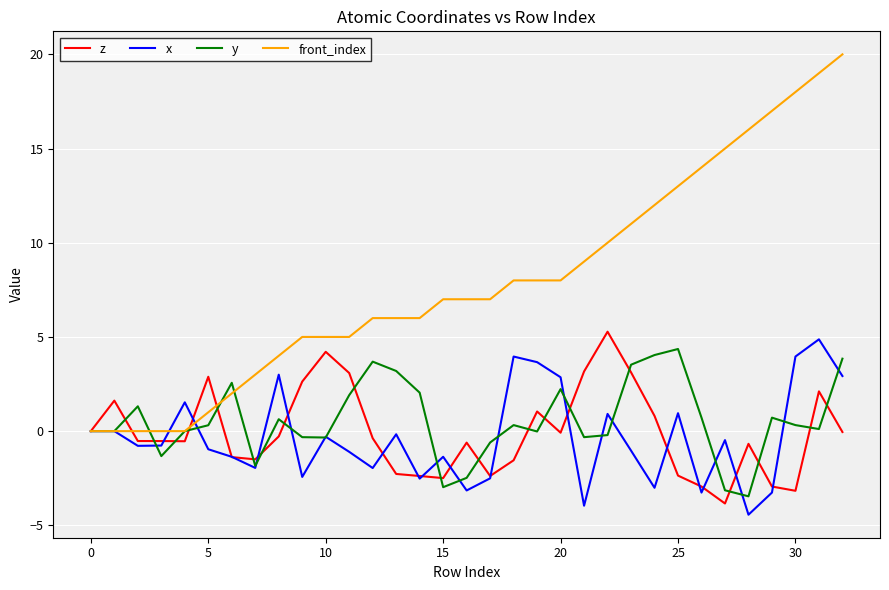

Which series has the widest spread of values?

front_index